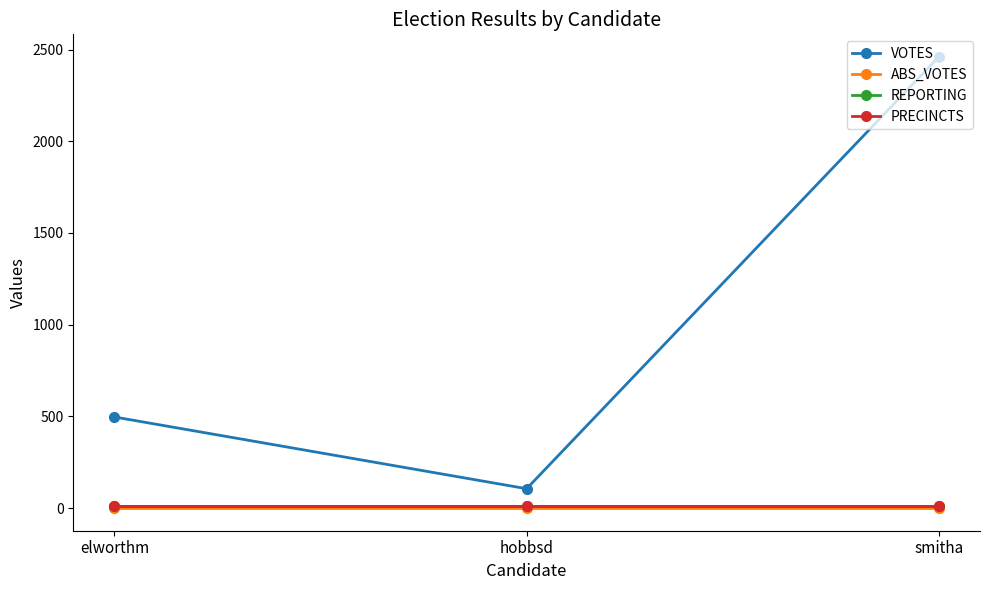

Reading right to left, what are all the values shown in this chart?

VOTES: 2460	106	497
ABS_VOTES: 0	0	0
REPORTING: 10	10	10
PRECINCTS: 10	10	10